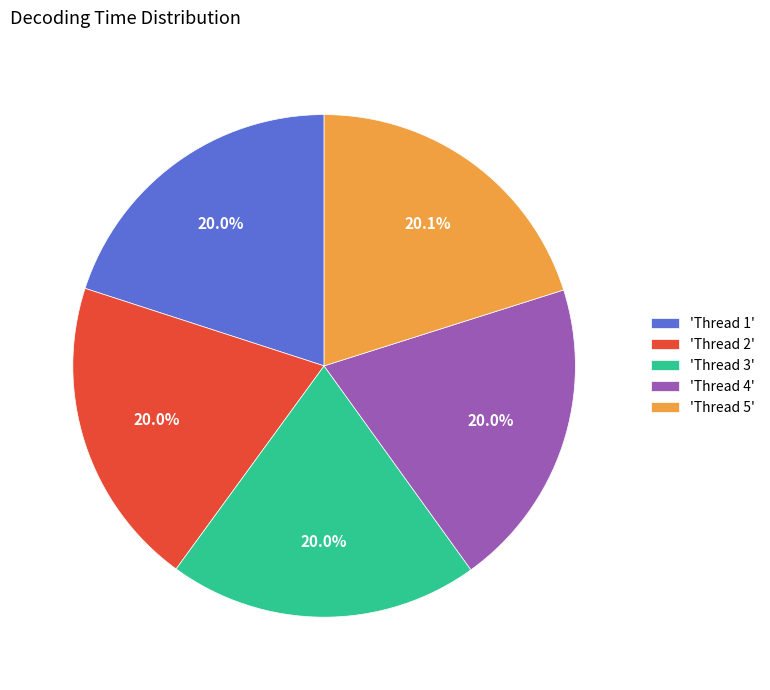

How many segments does this pie chart have?

5